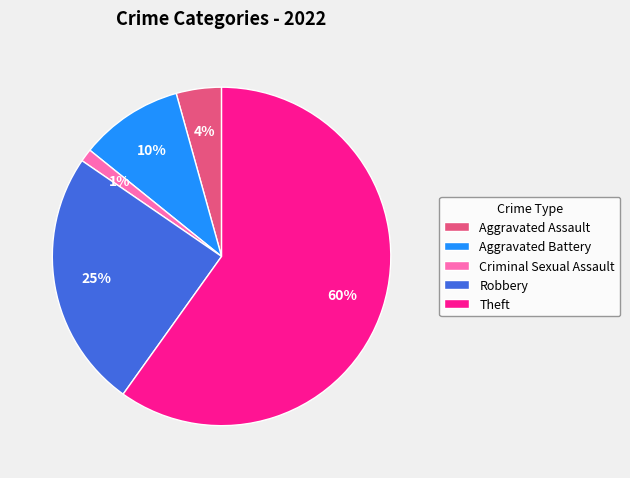

The Aggravated Assault slice represents 4% of the pie. True or false?

True